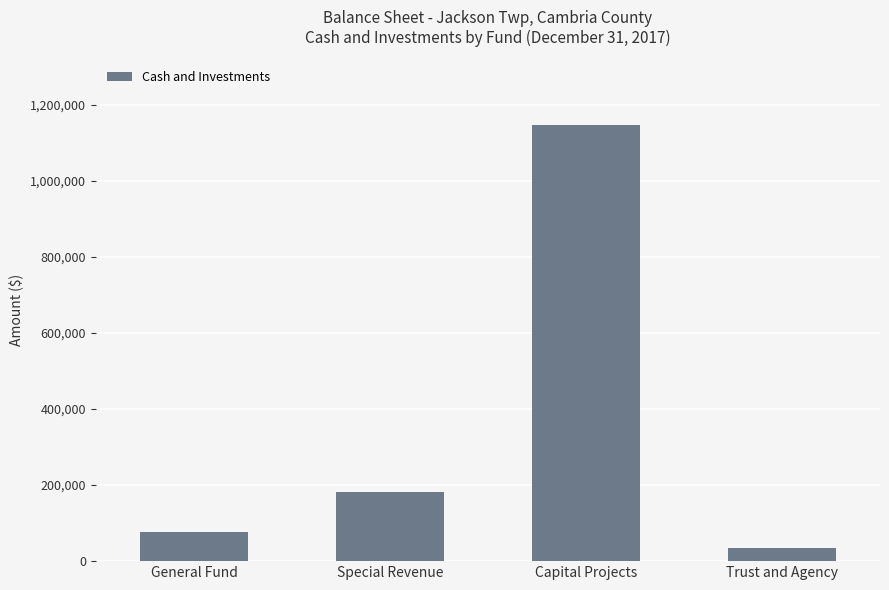

Reading right to left, transcribe all the data shown in this chart.

34525	1147803	181996	75557